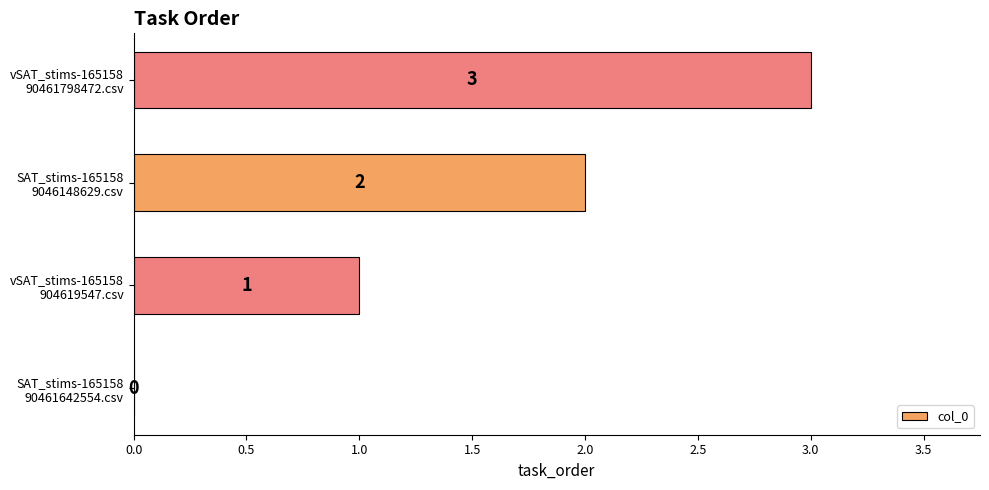

How many series are shown in this chart?

1